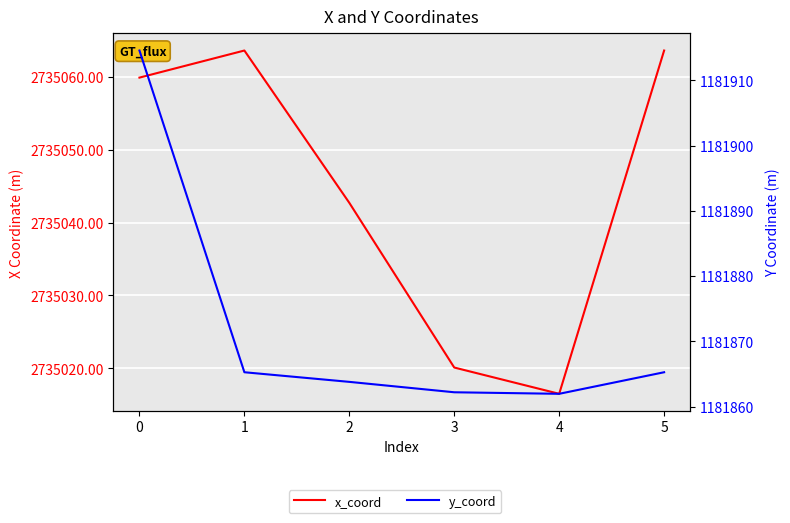

Is the value of x_coord at 2 greater than the value of y_coord at 5?

Yes